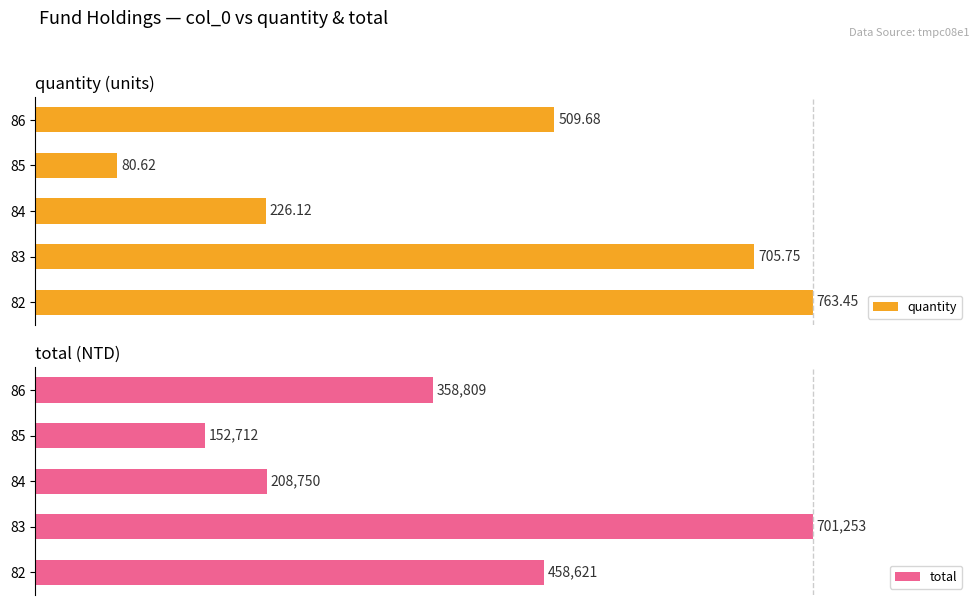

How many bars are there in total?

10